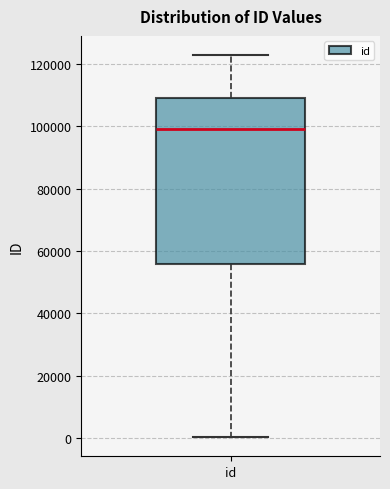

Read this box plot against the y-axis: the position of the median line, the range covered by the box, and the ends of both whiskers. The values are not printed on the chart, so give them approximately, as read against the axis.

median 98000, box 56000 to 110000, whiskers 0 to 122000